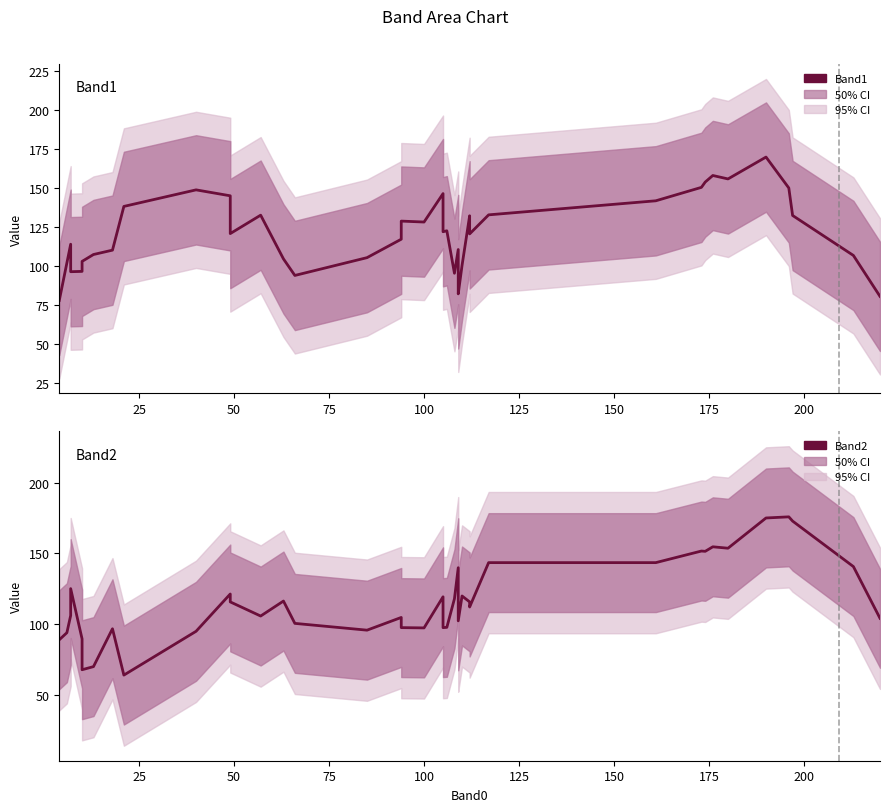

What is the difference between the second highest and second lowest values in the Band2 series?

107.4